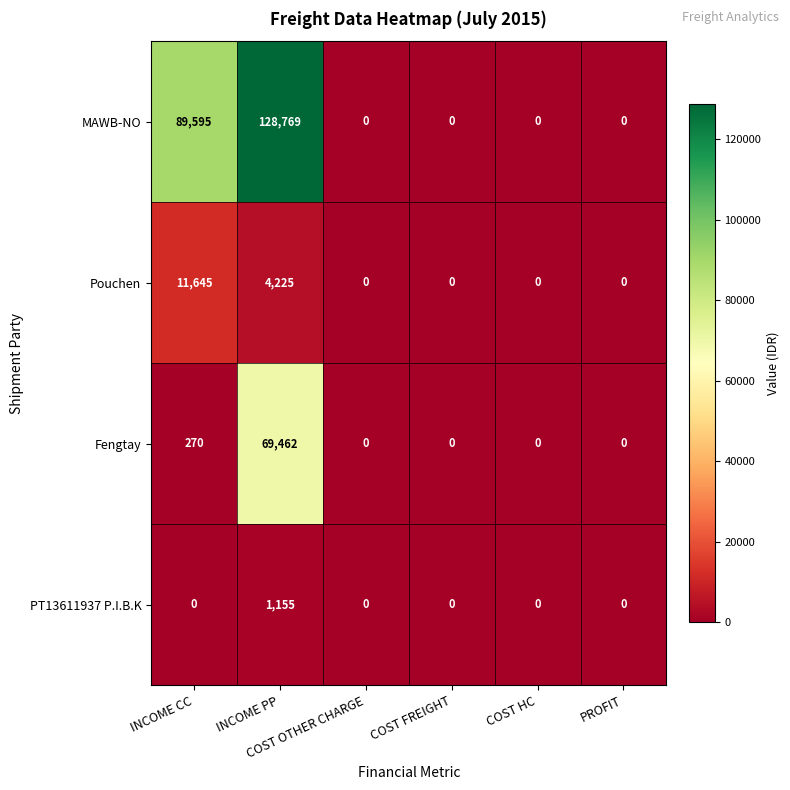

Rank the series by their maximum value, from lowest to highest.

PT13611937 P.I.B.K, Pouchen, Fengtay, MAWB-NO